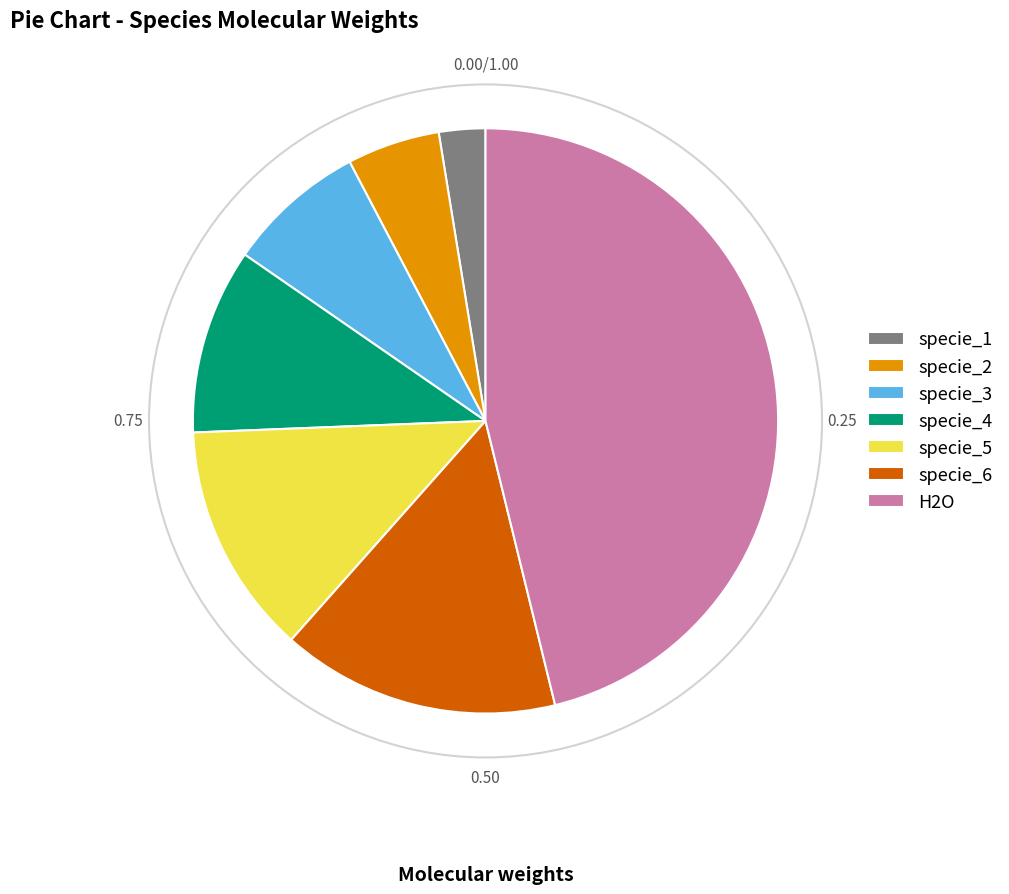

Rank the categories by value from highest to lowest.

H2O, specie_6, specie_5, specie_4, specie_3, specie_2, specie_1